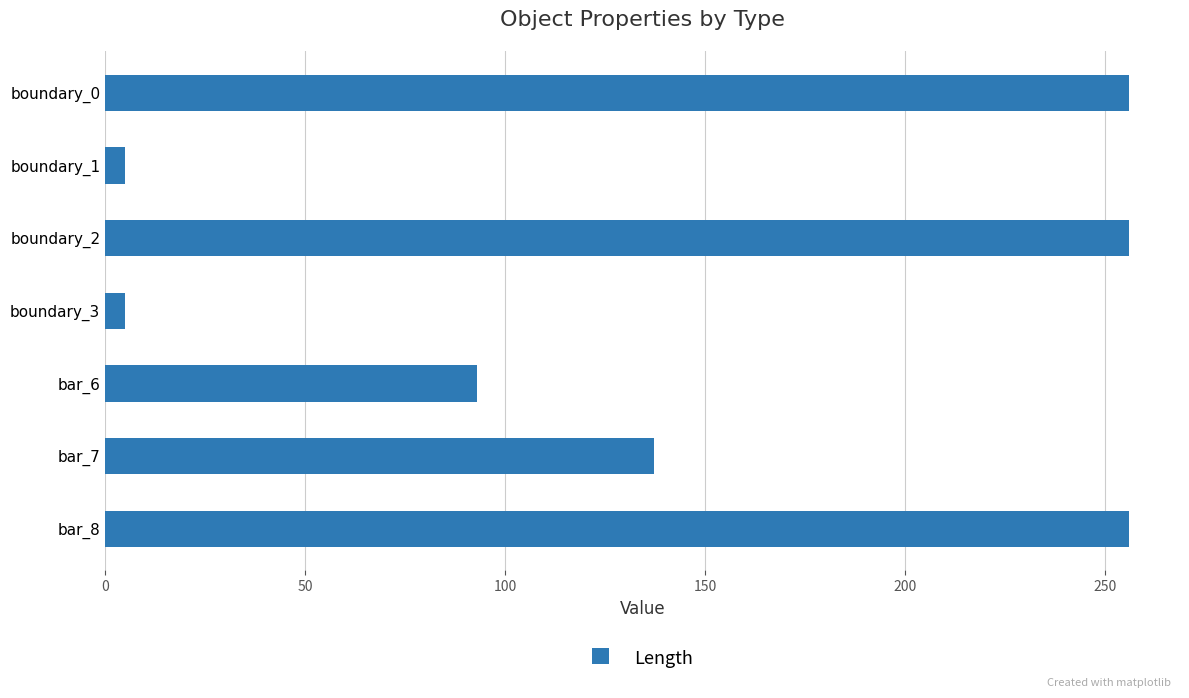

How many bars are there in total?

7